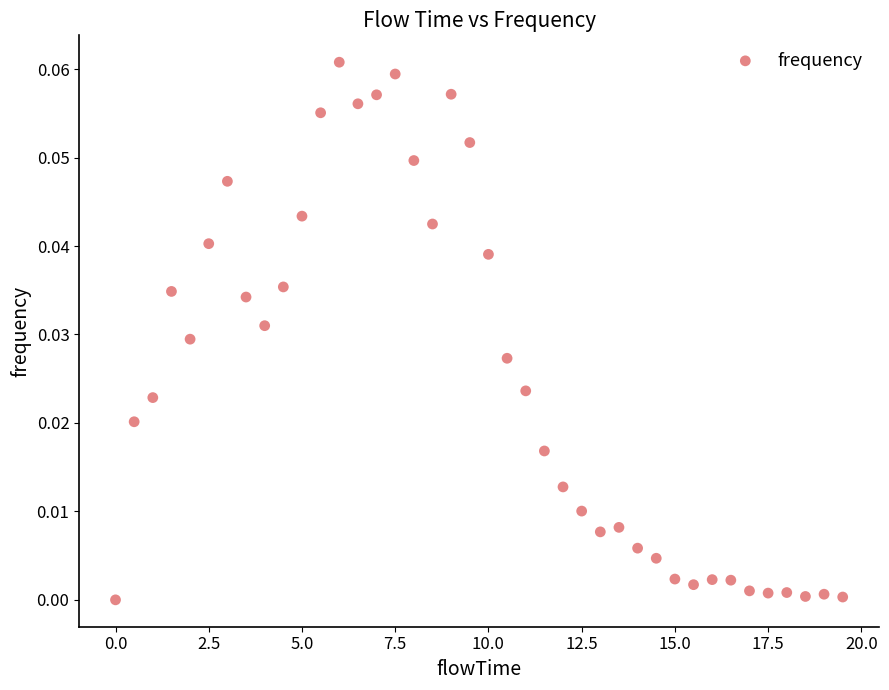

What is the range of X values (max minus min)?

19.5